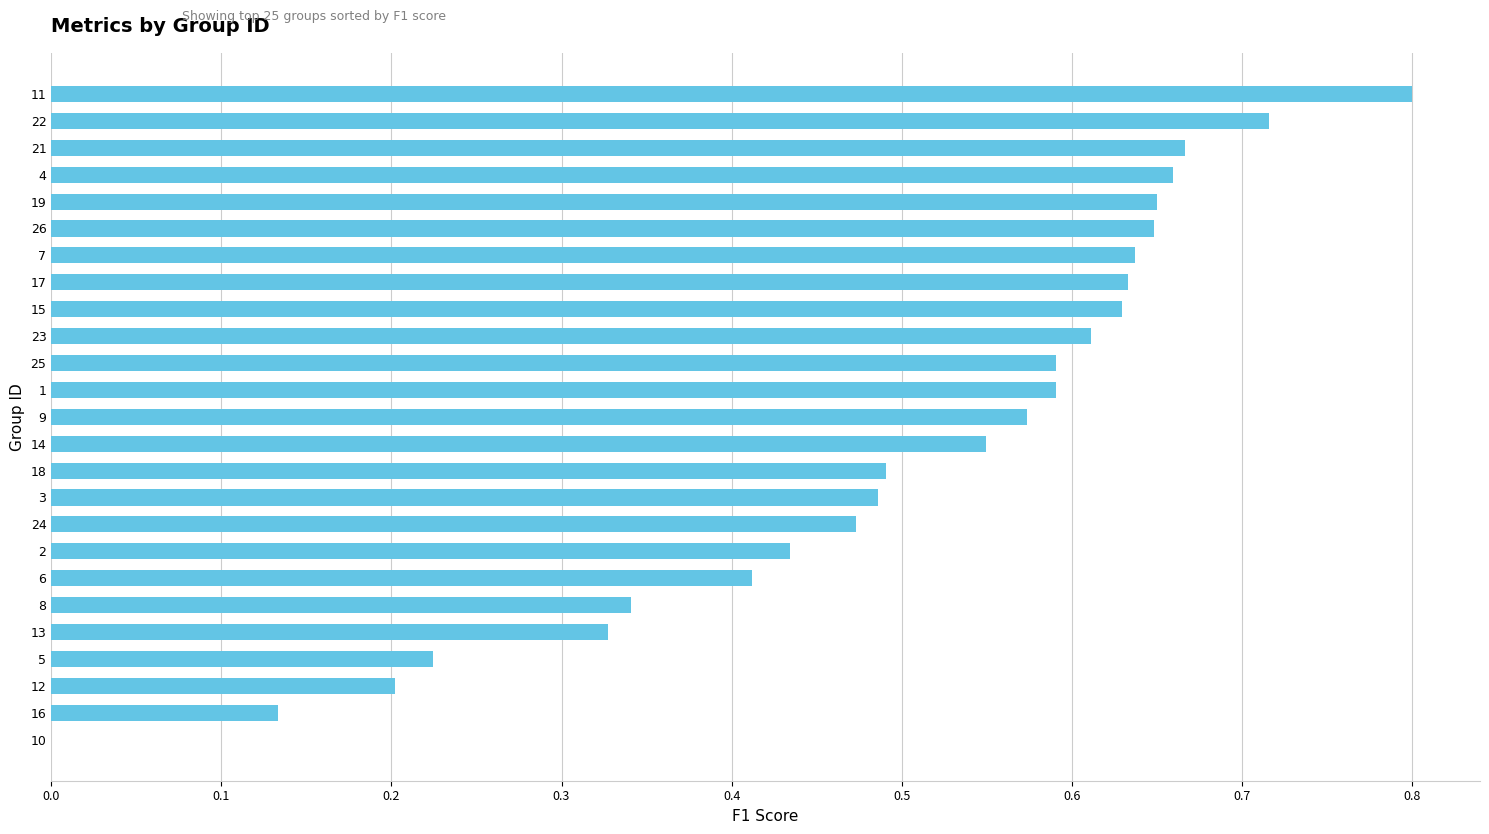

How many positive values are there?

24